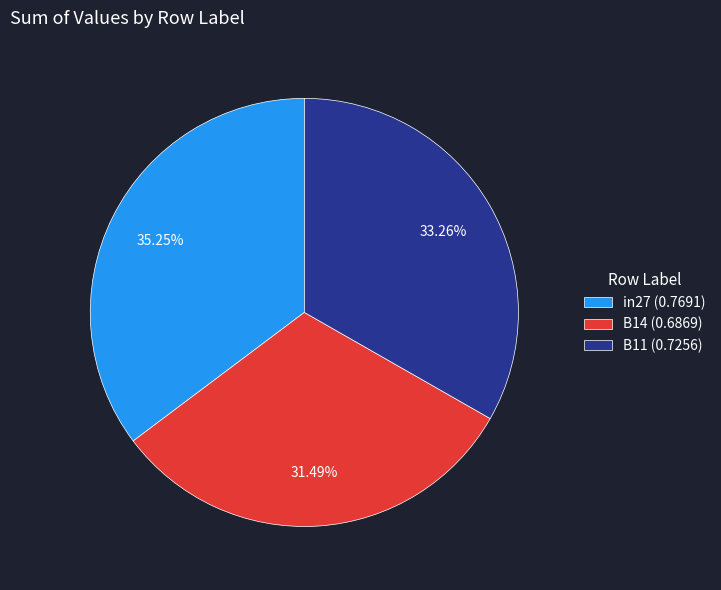

Rank the categories by value from highest to lowest.

in27, B11, B14